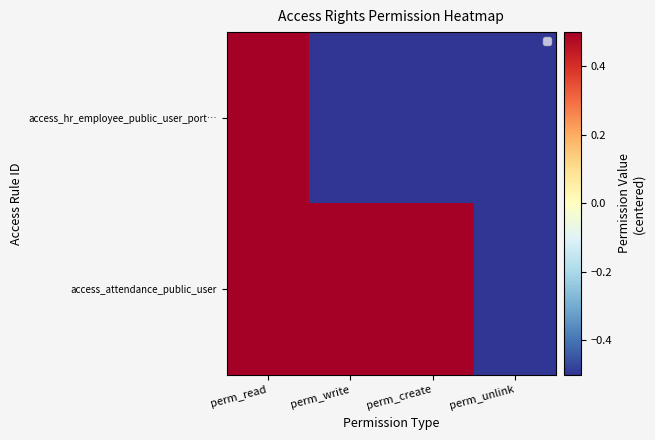

What is the average value of the access_attendance_public_user series?

0.2